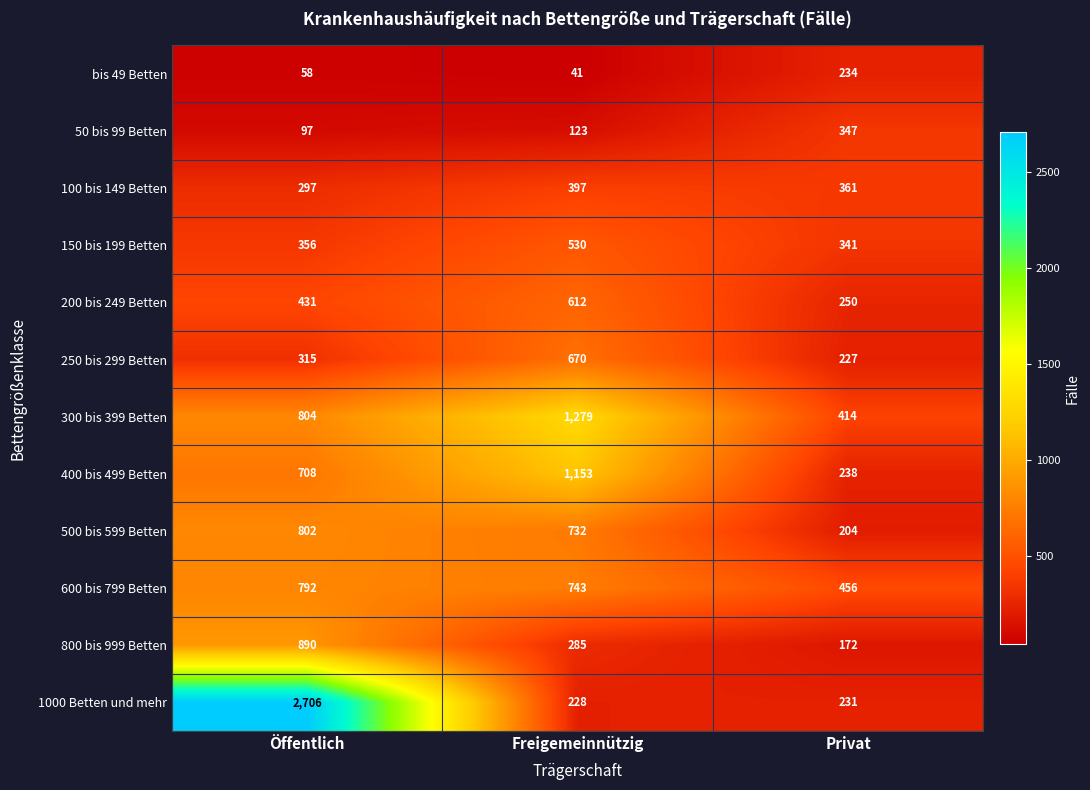

Count the 250 bis 299 Betten values in the range 227 to 670.

3